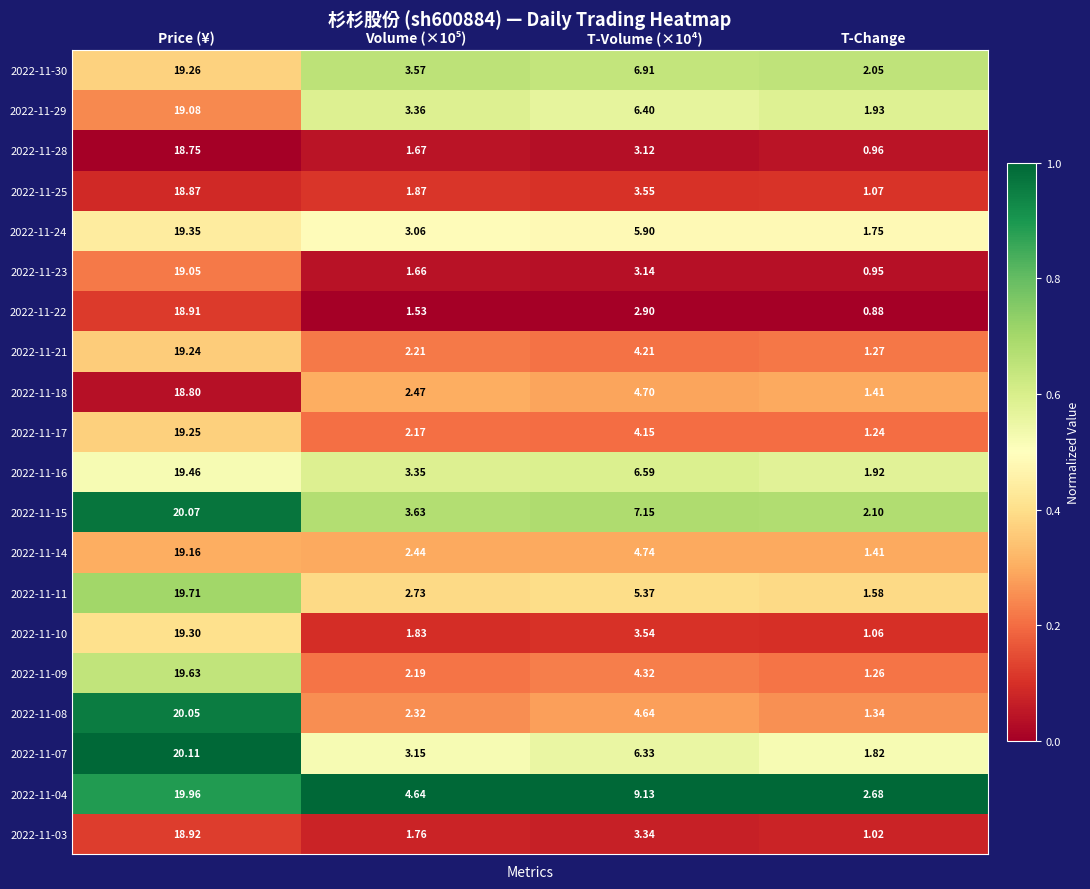

Which label corresponds to the largest value in the chart?

Price (¥)